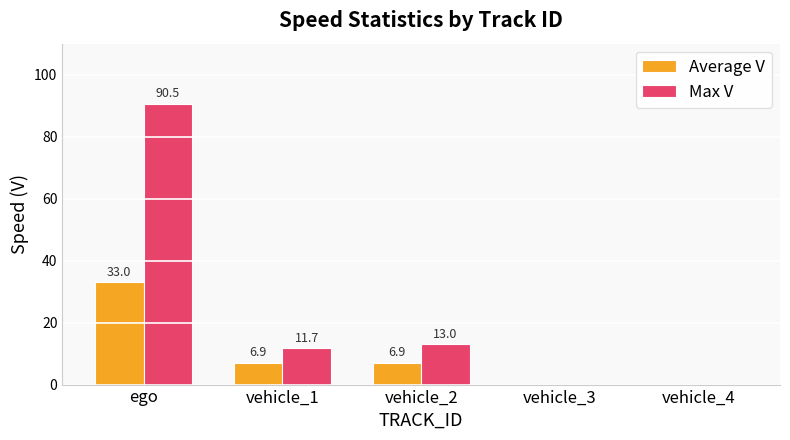

What is the difference between the Max V values at vehicle_3 and ego?

90.5